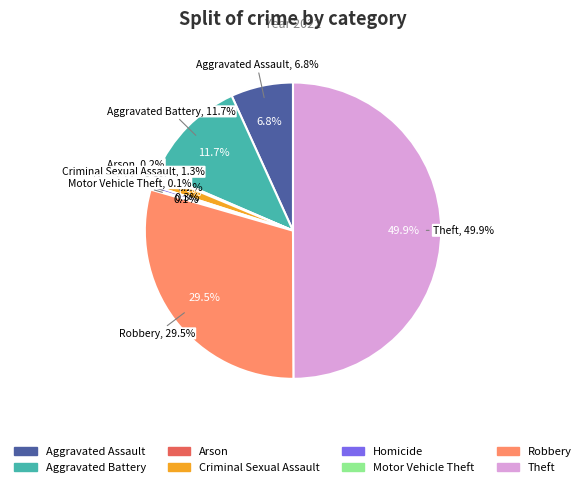

What is the change in value from Arson to Theft?

+717